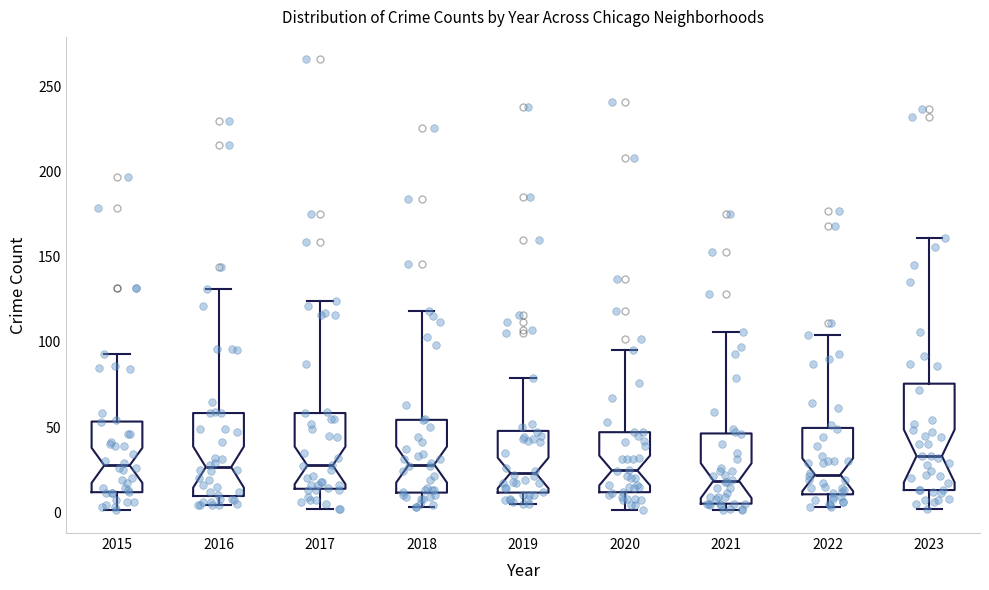

Reading left to right, read every box against the y-axis: the position of its median line, the range the box covers, and the ends of its whiskers. The values are not printed on the chart, so give them approximately, as read against the axis.

2015: median 30, box 10 to 55, whiskers 0 to 95
2016: median 25, box 10 to 60, whiskers 5 to 130
2017: median 30, box 15 to 60, whiskers 0 to 125
2018: median 30, box 10 to 55, whiskers 5 to 120
2019: median 25, box 10 to 50, whiskers 5 to 80
2020: median 25, box 10 to 45, whiskers 0 to 95
2021: median 20, box 5 to 45, whiskers 0 to 105
2022: median 20, box 10 to 50, whiskers 5 to 105
2023: median 35, box 15 to 75, whiskers 0 to 160